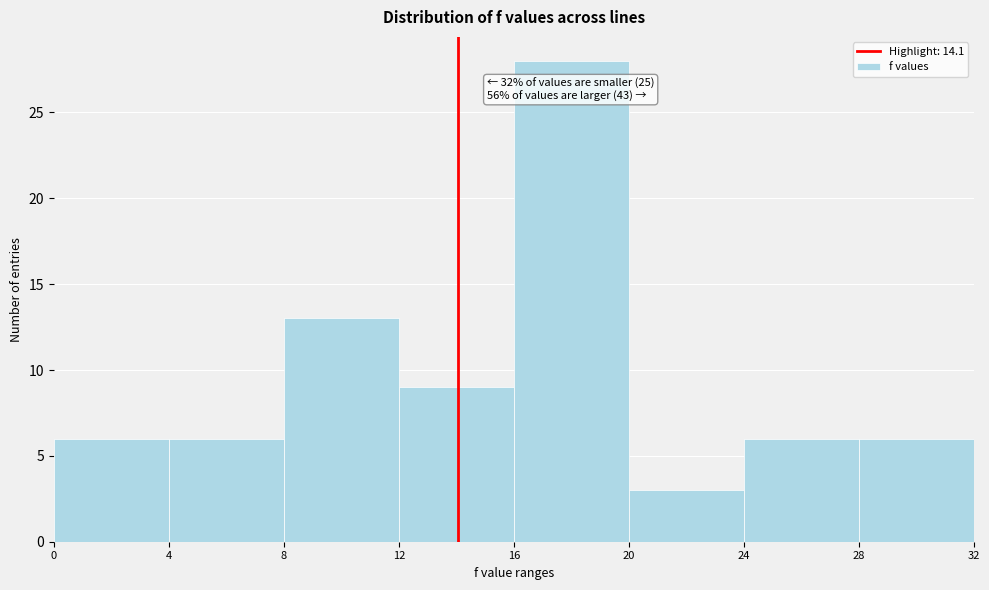

Over which range of the x-axis is the bar tallest?

16 to 20